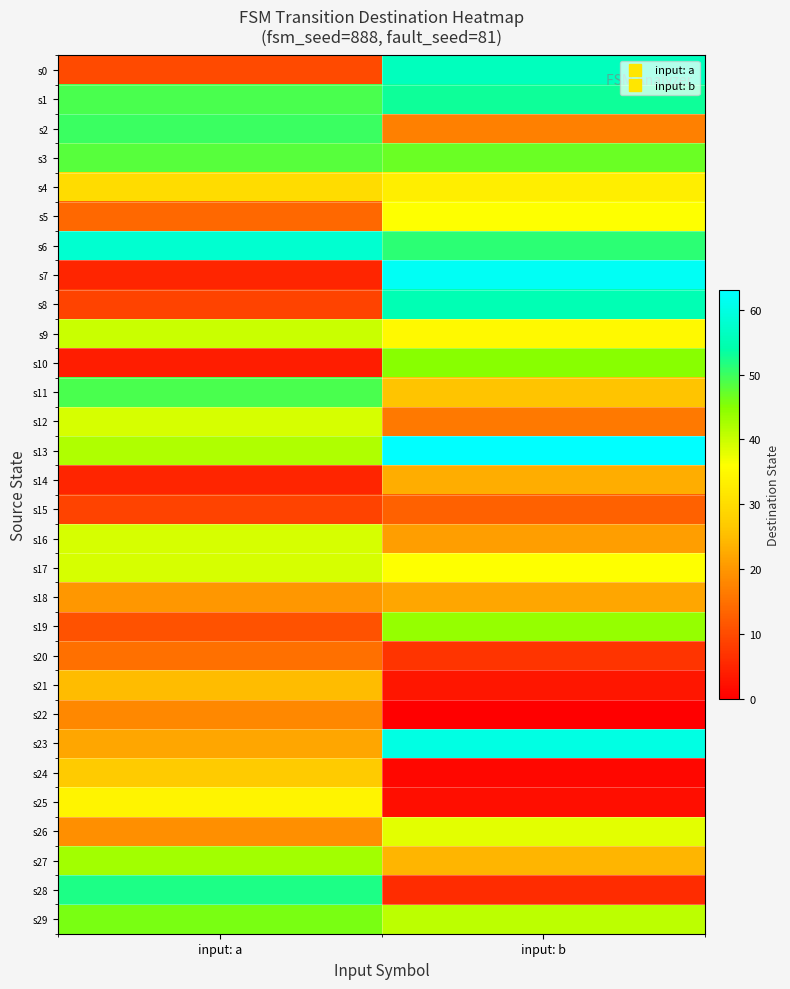

Reading left to right, list all the values displayed in this chart.

s0: input: a=10	input: b=56
s1: input: a=49	input: b=53
s2: input: a=50	input: b=17
s3: input: a=48	input: b=47
s4: input: a=30	input: b=33
s5: input: a=14	input: b=36
s6: input: a=58	input: b=51
s7: input: a=5	input: b=62
s8: input: a=9	input: b=55
s9: input: a=40	input: b=35
s10: input: a=4	input: b=45
s11: input: a=49	input: b=26
s12: input: a=39	input: b=16
s13: input: a=42	input: b=63
s14: input: a=5	input: b=23
s15: input: a=9	input: b=13
s16: input: a=39	input: b=21
s17: input: a=39	input: b=36
s18: input: a=20	input: b=22
s19: input: a=11	input: b=44
s20: input: a=15	input: b=7
s21: input: a=25	input: b=3
s22: input: a=18	input: b=0
s23: input: a=22	input: b=60
s24: input: a=27	input: b=1
s25: input: a=34	input: b=2
s26: input: a=19	input: b=38
s27: input: a=43	input: b=24
s28: input: a=52	input: b=6
s29: input: a=46	input: b=41